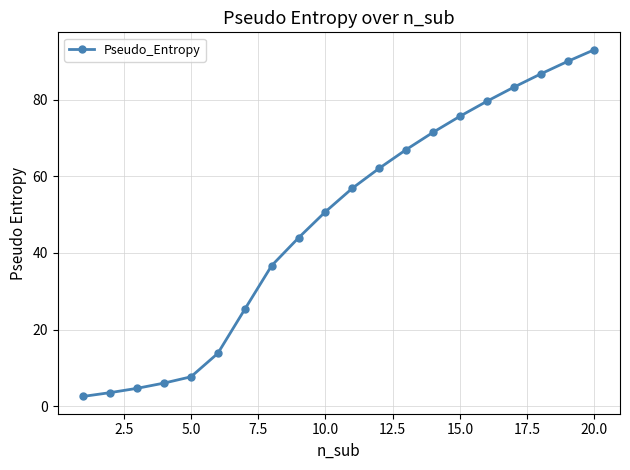

What is the value of the 12th point from the left?

62.1